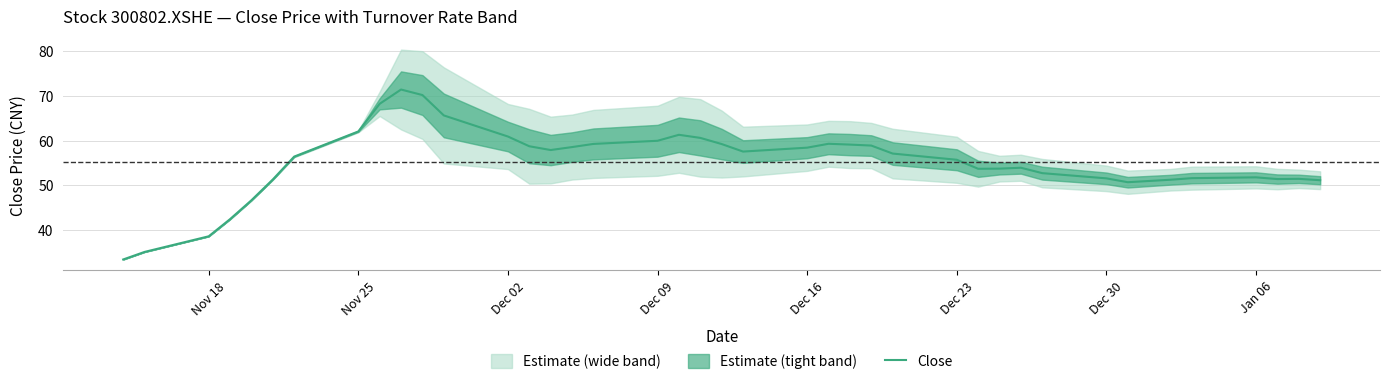

What position from the right is Dec 16?

18